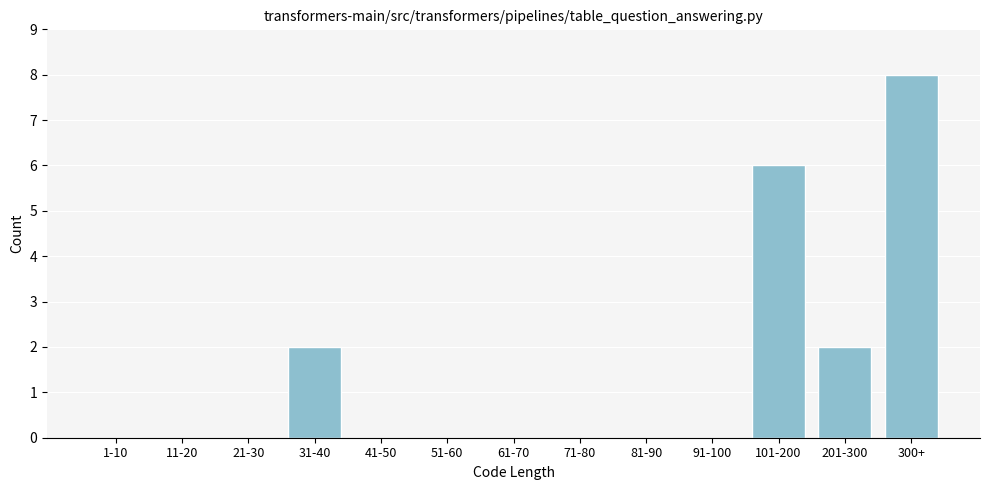

Reading right to left, what are all the values shown in this chart?

300+=8	201-300=2	101-200=6	91-100=0	81-90=0	71-80=0	61-70=0	51-60=0	41-50=0	31-40=2	21-30=0	11-20=0	1-10=0